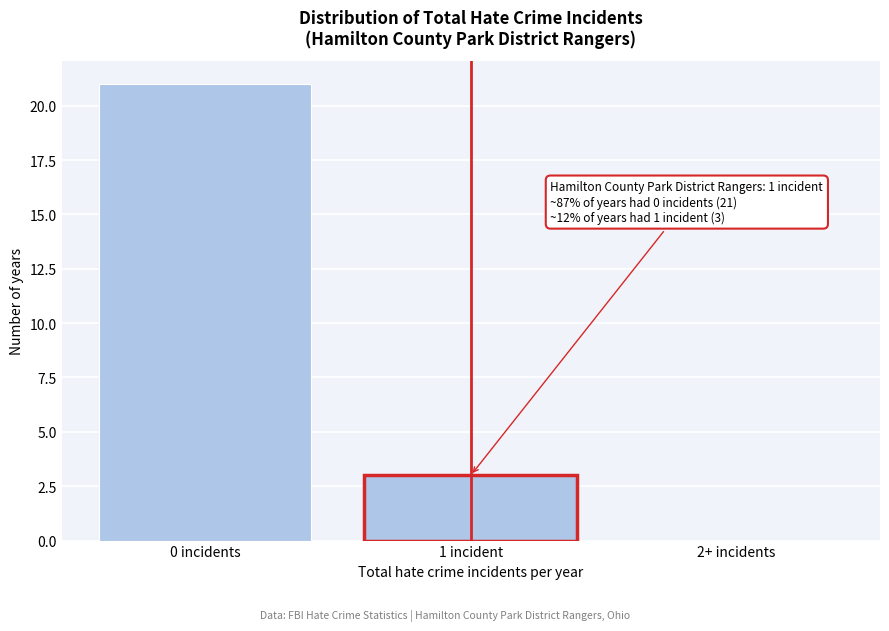

Reading right to left, what are all the values shown in this chart?

2+ incidents=0	1 incident=3	0 incidents=21